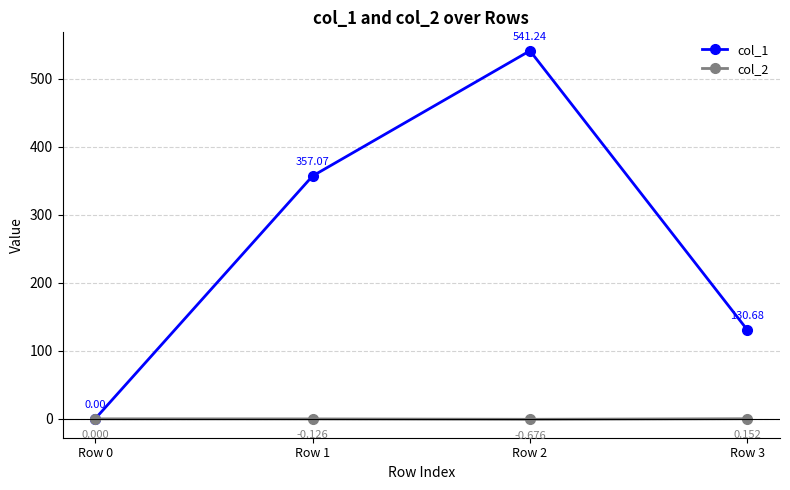

True or false: col_2 has more than 0 points higher than both neighbors.

False